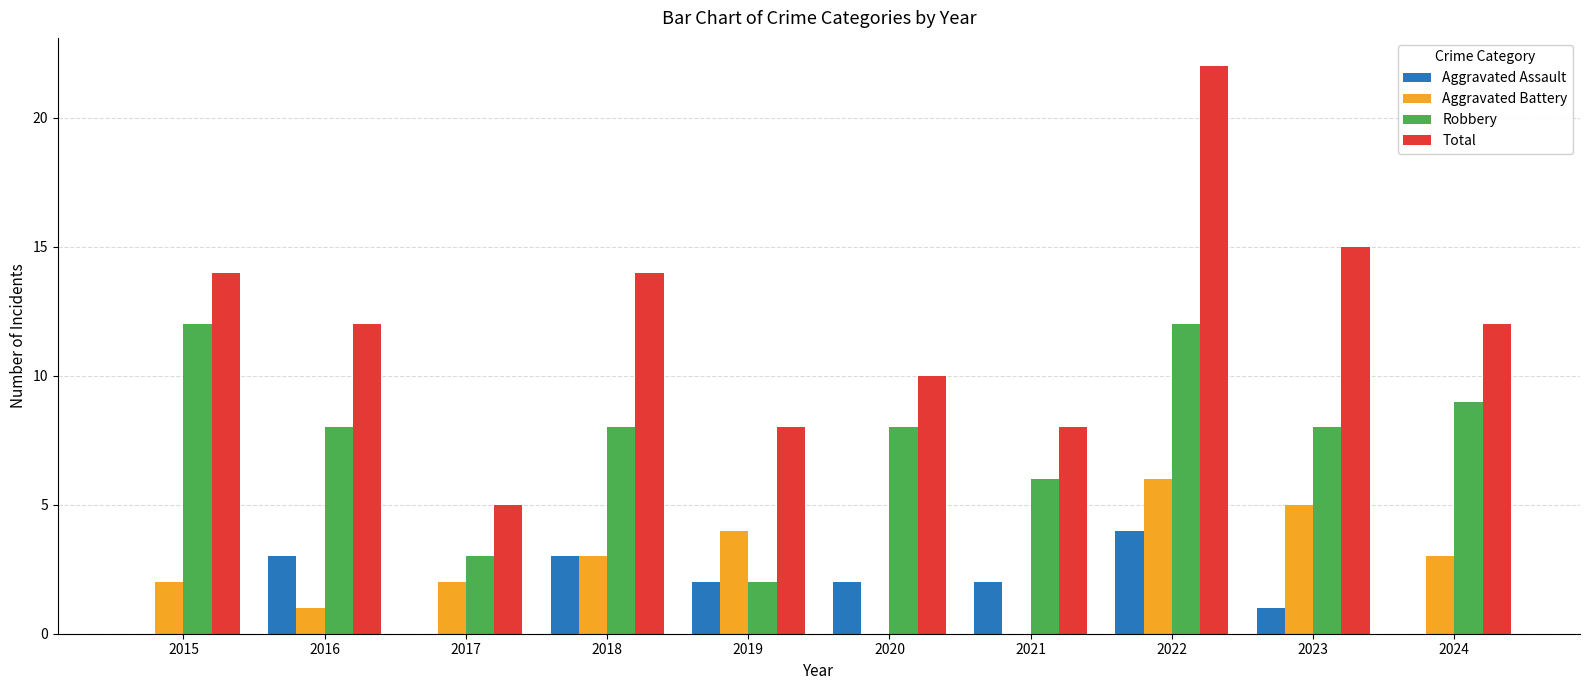

Which label corresponds to the largest value in the chart?

2022